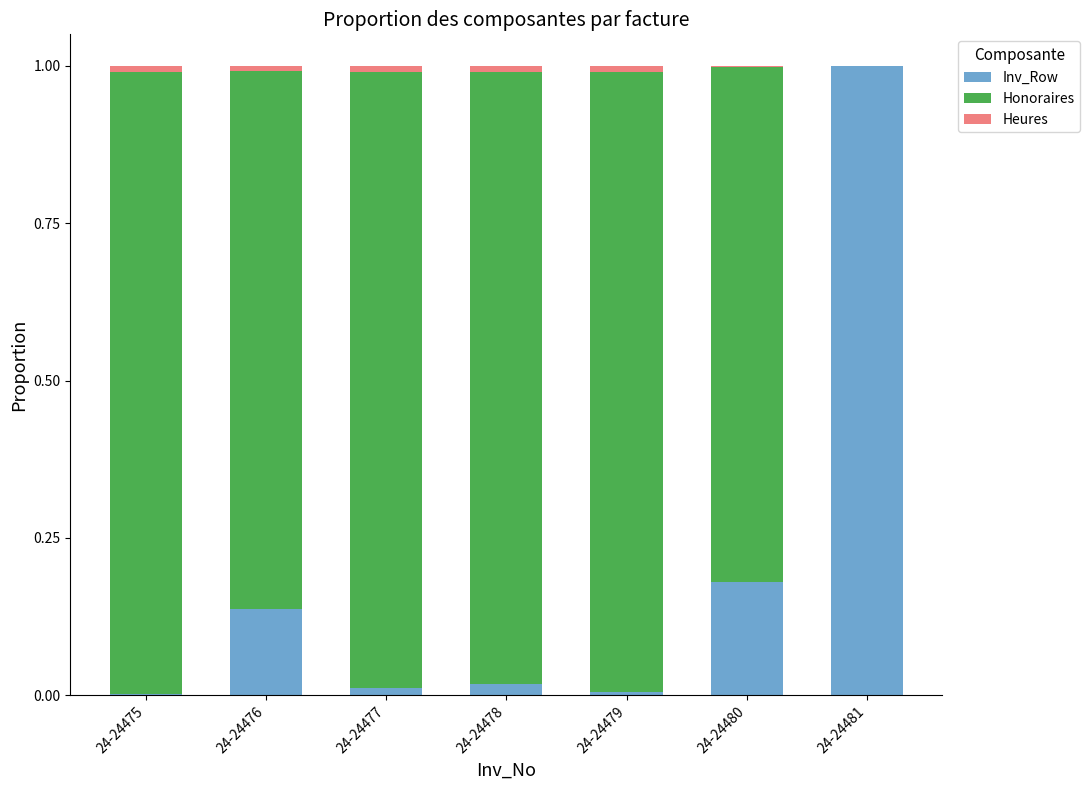

The Inv_Row series shows 0.0 at 24-24477. True or false?

True